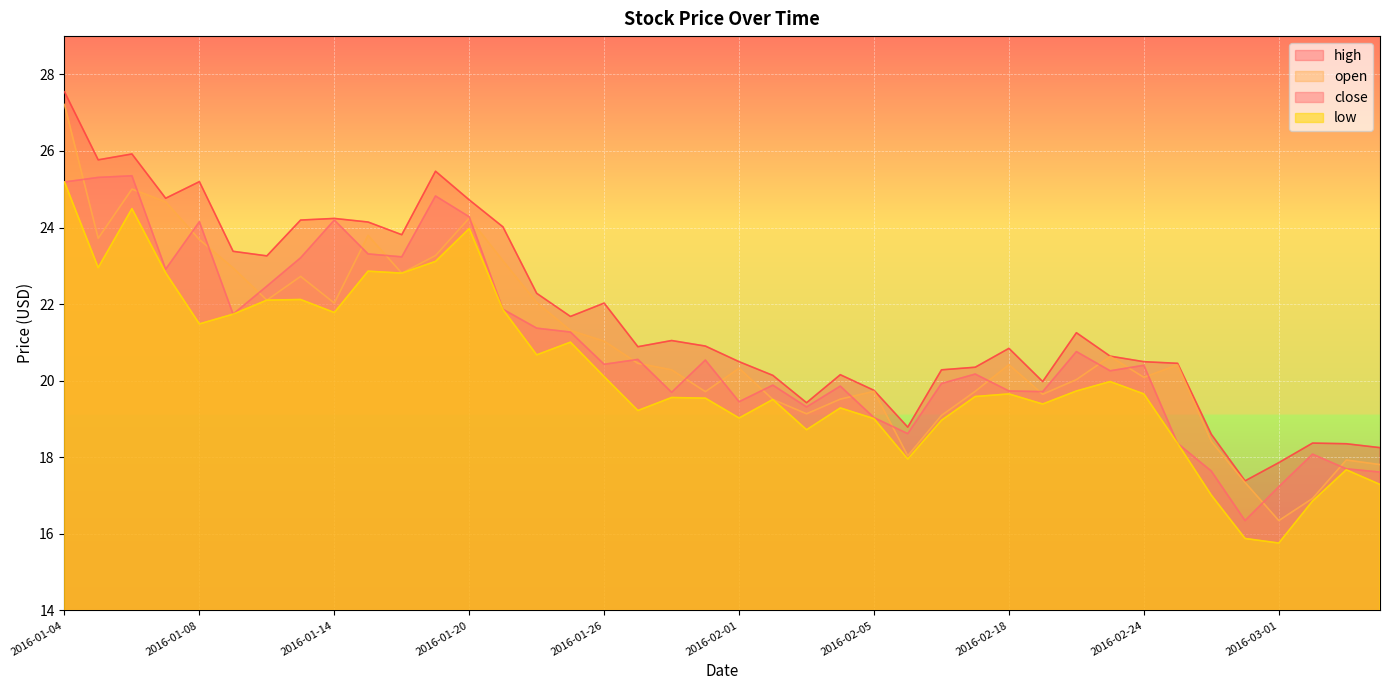

What is the approximate value of open at 2016-01-15?

23.8